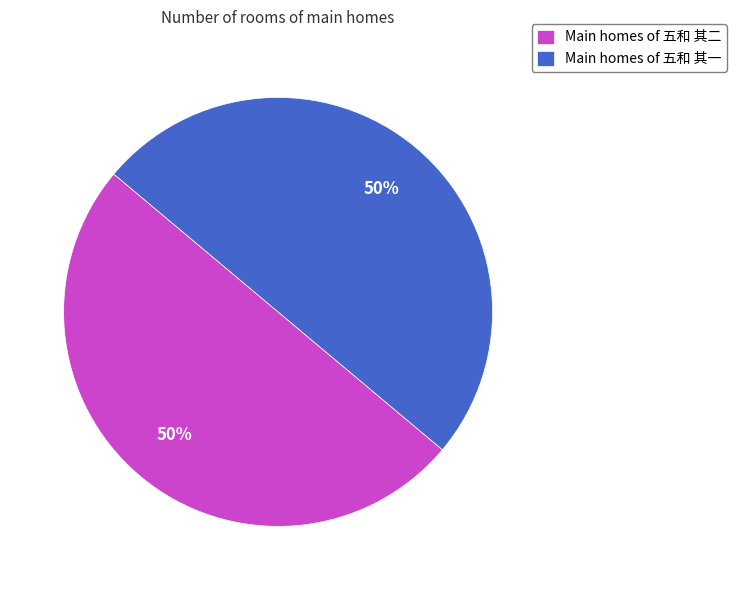

Is the sum of Main homes of 五和 其二 and Main homes of 五和 其一 greater than half?

Yes